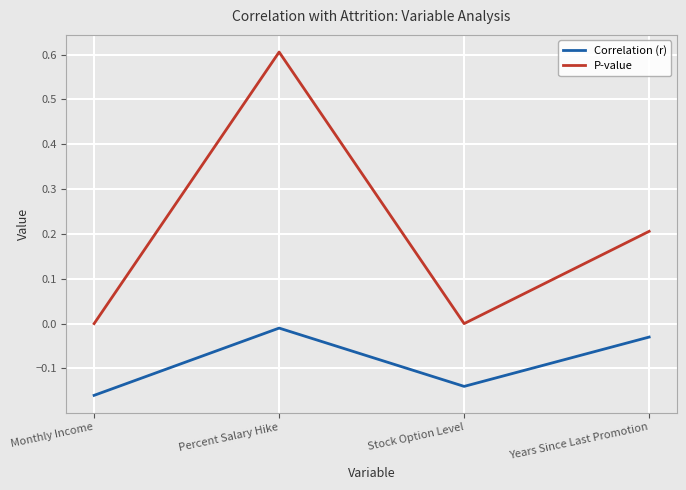

Rank the series at Monthly Income from highest to lowest value.

P-value, Correlation (r)